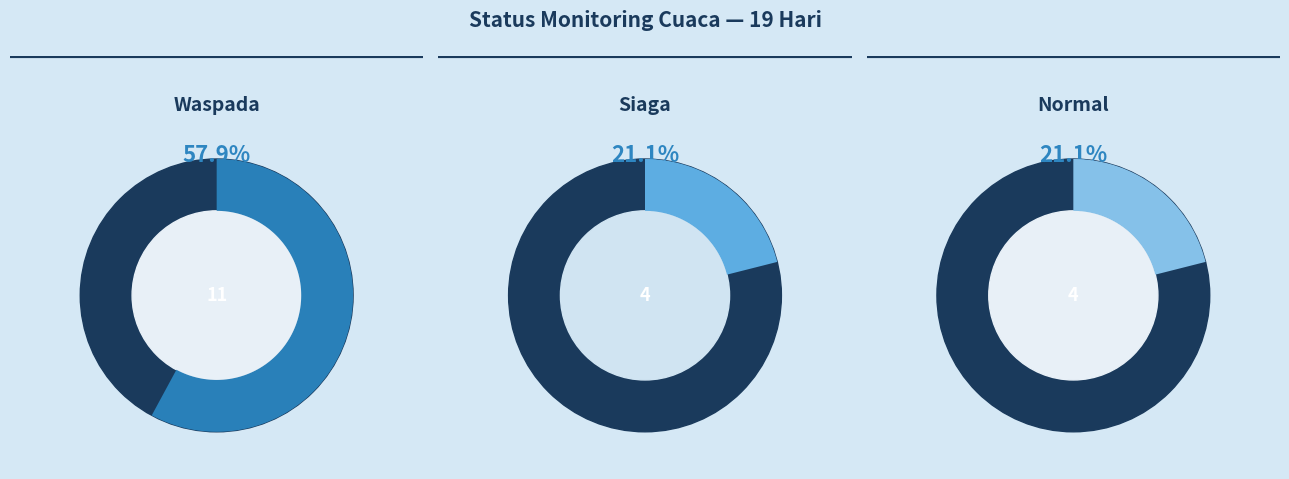

To the nearest percent, what portion does siaga represent?

21%